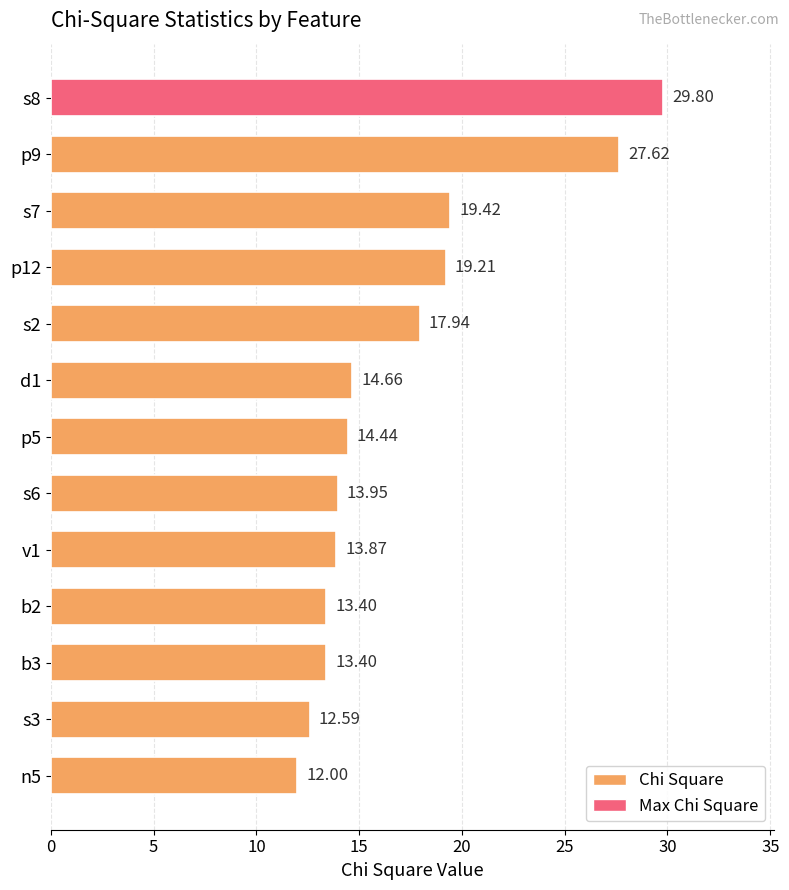

What is the sum of all values?

222.3